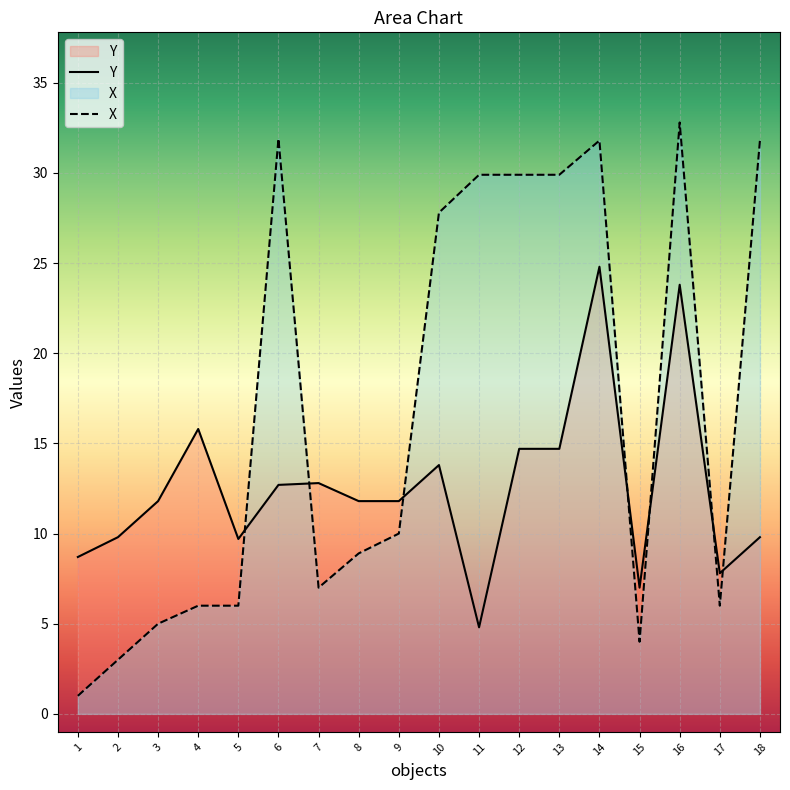

Reading right to left, what are all the values shown in this chart?

Y: 18=9.8	17=7.8	16=23.8	15=7.0	14=24.8	13=14.7	12=14.7	11=4.8	10=13.8	9=11.8	8=11.8	7=12.8	6=12.7	5=9.7	4=15.8	3=11.8	2=9.8	1=8.7
X: 18=31.8	17=6.0	16=32.8	15=4.0	14=31.8	13=29.9	12=29.9	11=29.9	10=27.8	9=10.0	8=8.9	7=7.0	6=31.9	5=6.0	4=6.0	3=5.0	2=3.0	1=1.0